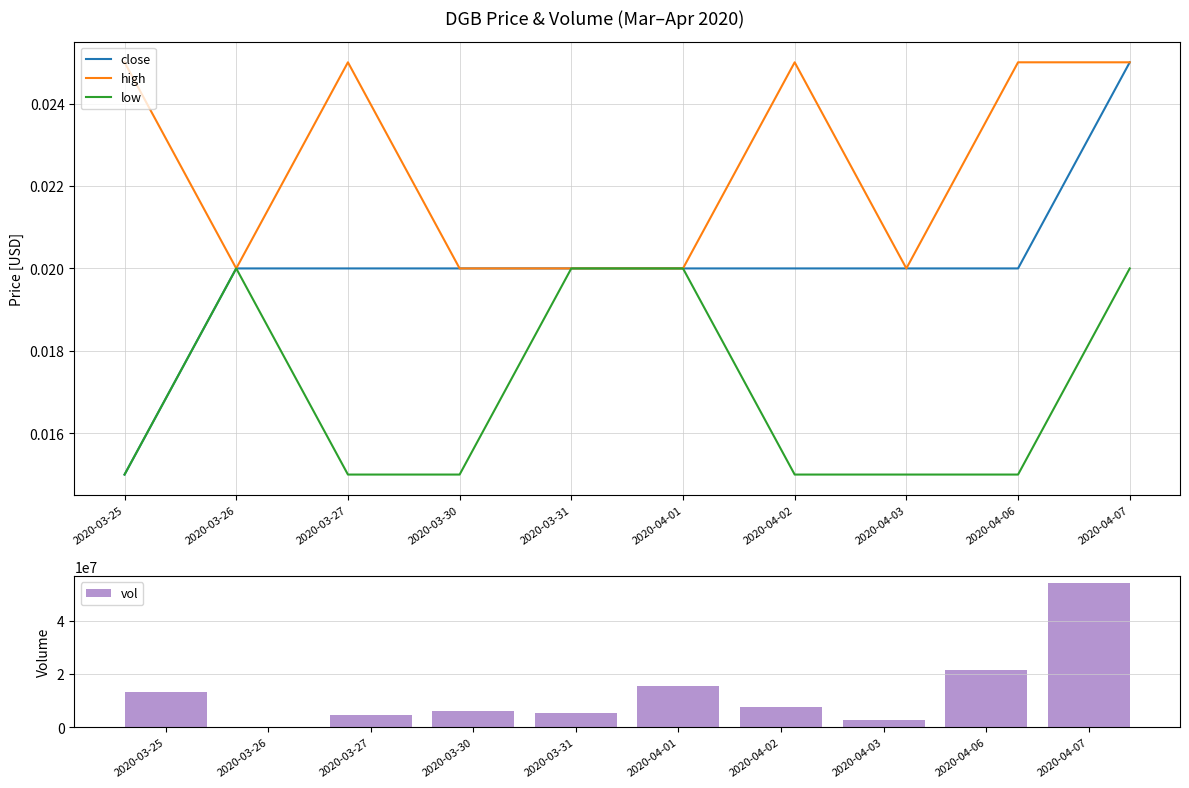

Which category has the highest value across all series?

2020-04-07